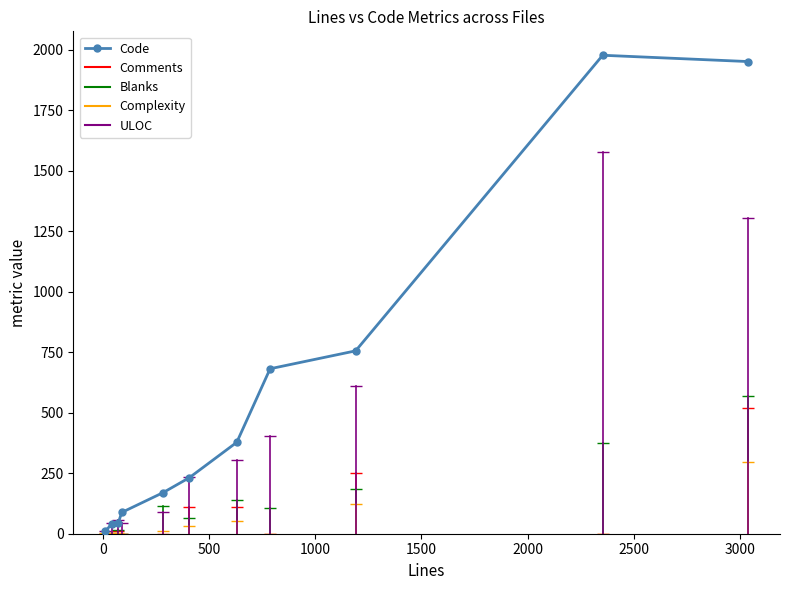

What is the difference between the second highest and minimum values?

1941